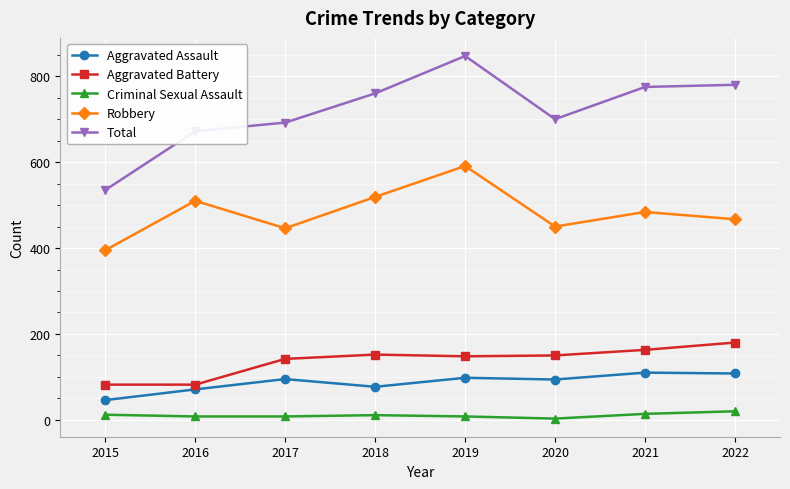

At 2022, list the series in order from largest to smallest.

Total, Robbery, Aggravated Battery, Aggravated Assault, Criminal Sexual Assault